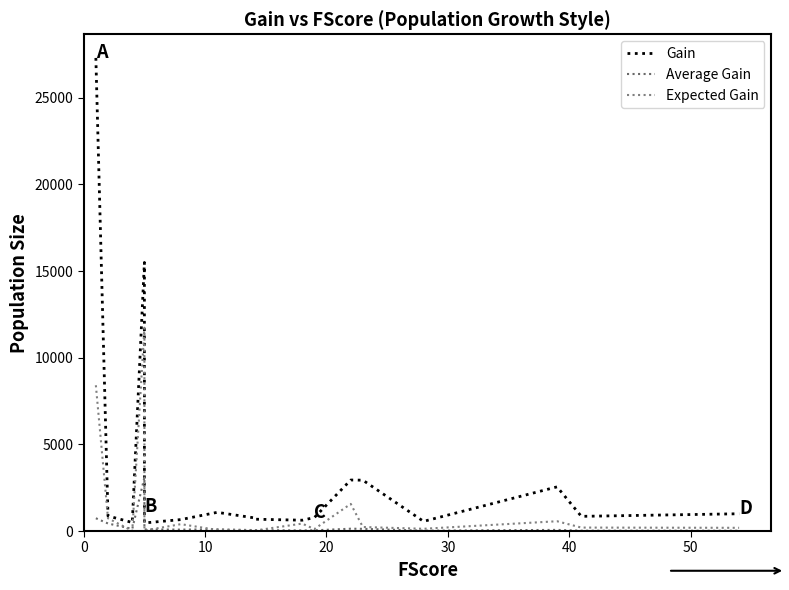

True or false: Gain and Average Gain intersect in this chart.

False